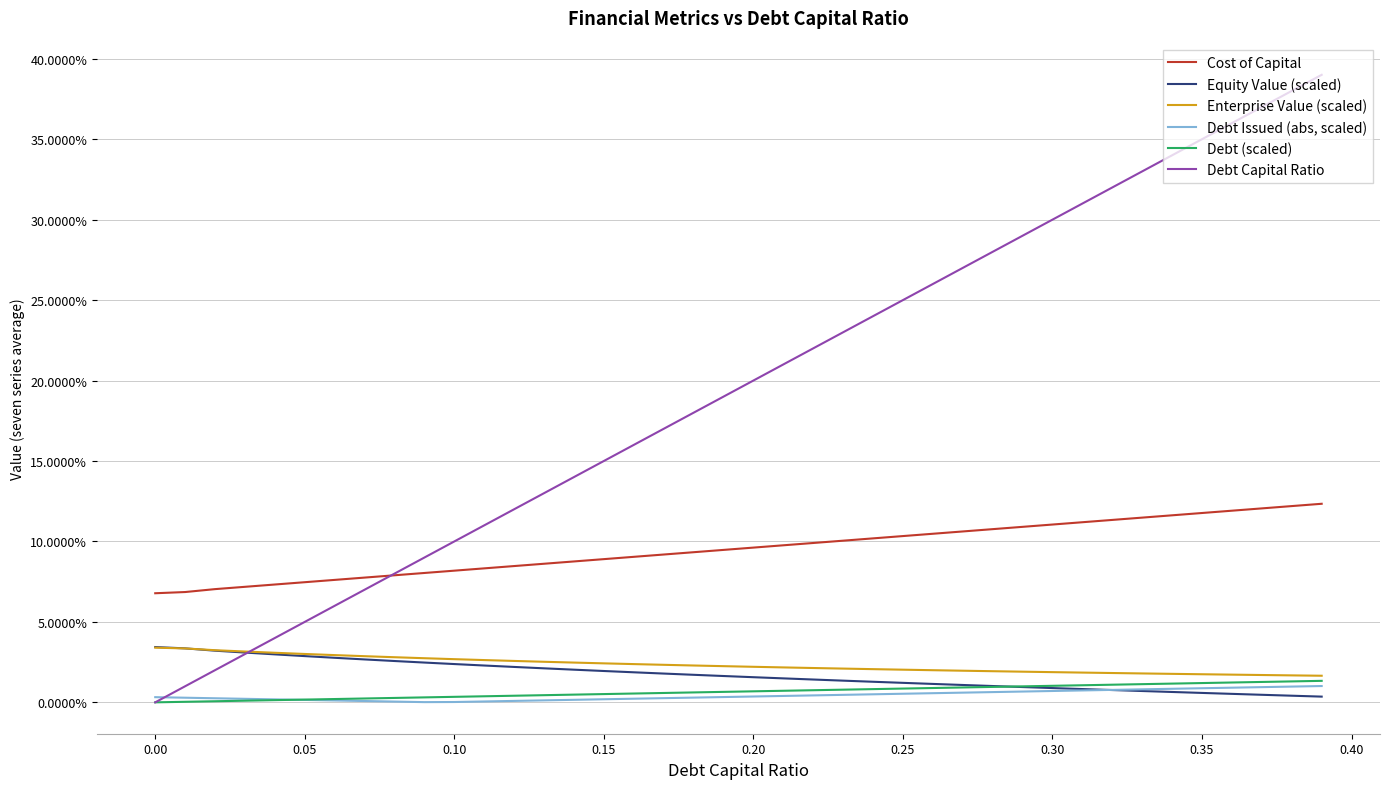

Is this an area chart (filled region under the line)?

No